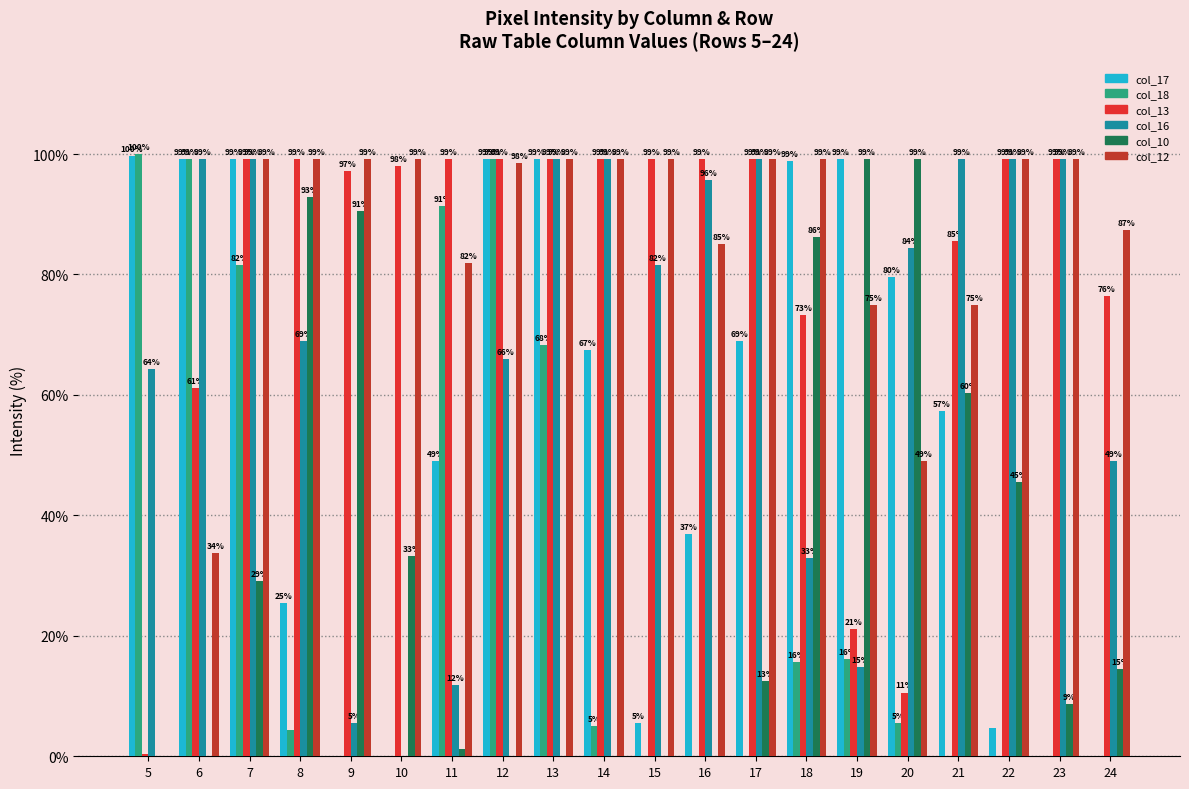

What are all the series names shown in the legend?

col_17, col_18, col_13, col_16, col_10, col_12